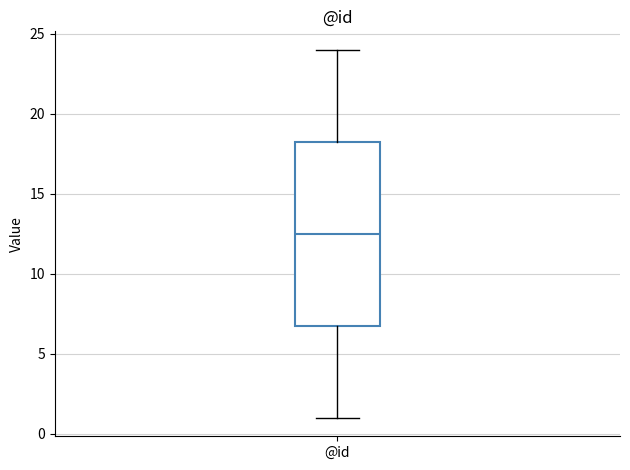

Where does the lower whisker of the box for @id end on the y-axis? The values are not printed on the chart, so give them approximately, as read against the axis.

1.0